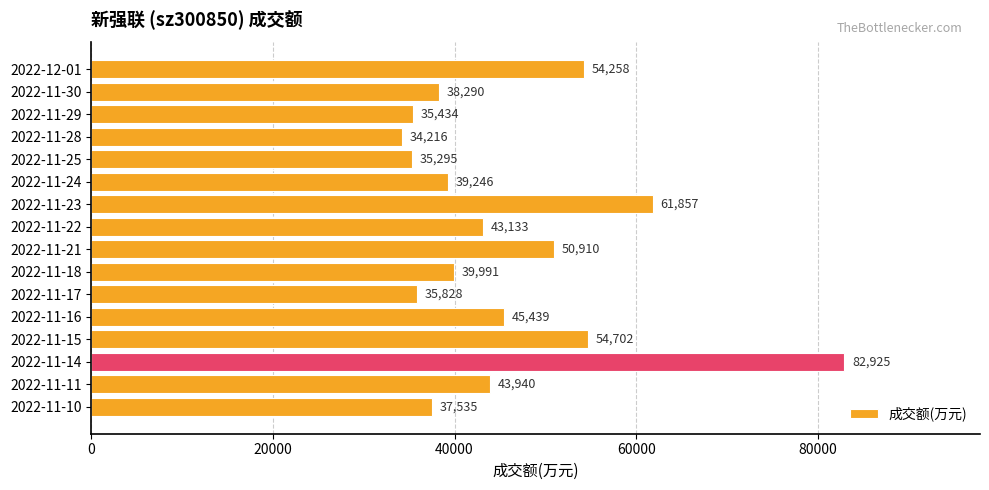

How many bars are there in total?

16